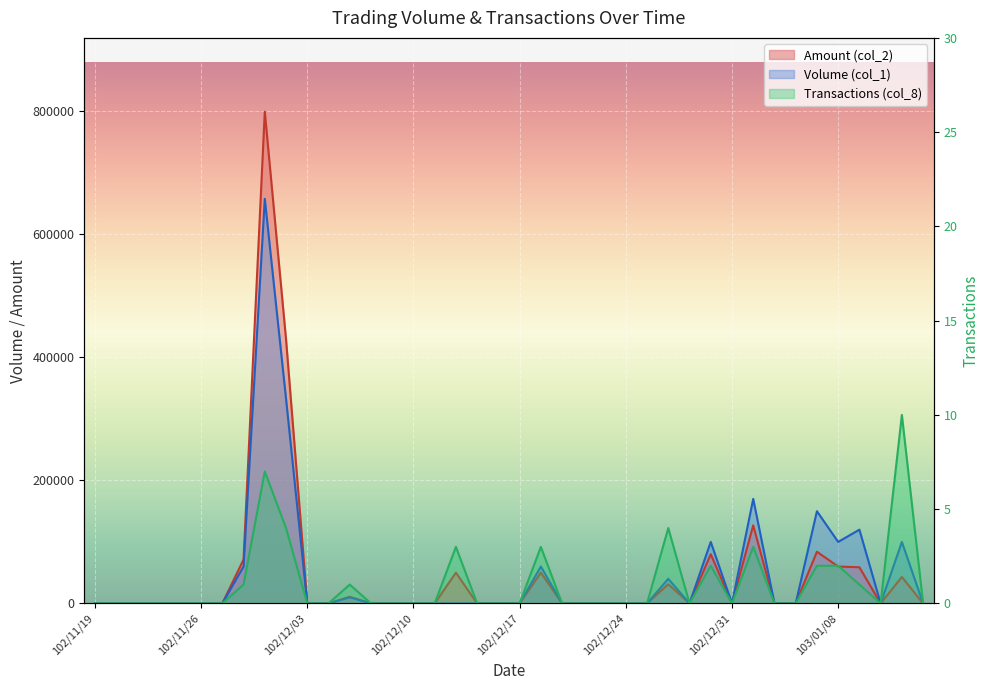

What is the sum of all Transactions (col_8) values?

43